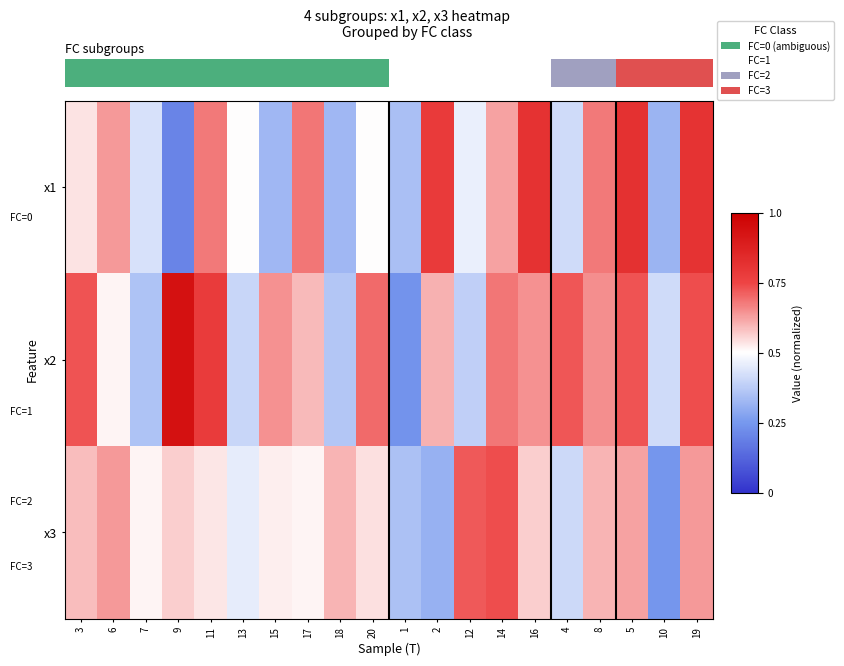

The value of x3 at 2 is 0.5. True or false?

False